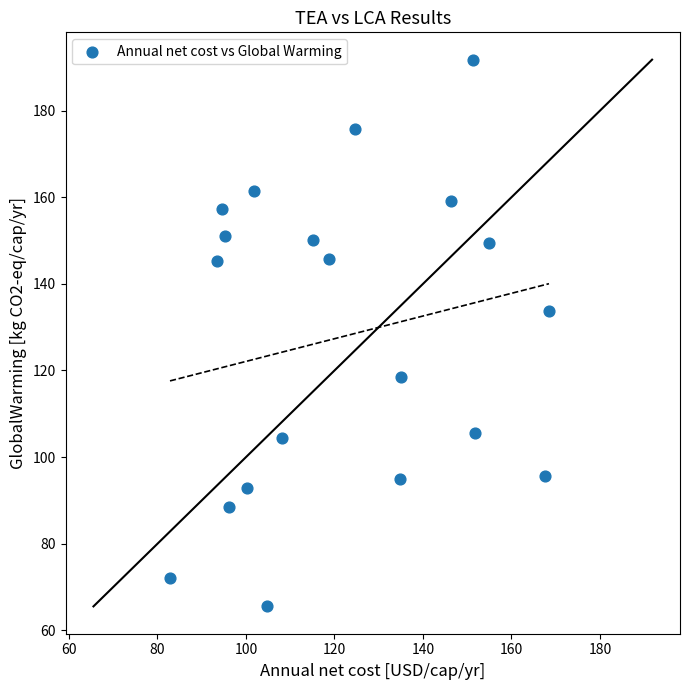

What Y value in the scatter plot is closest to 128?

133.8